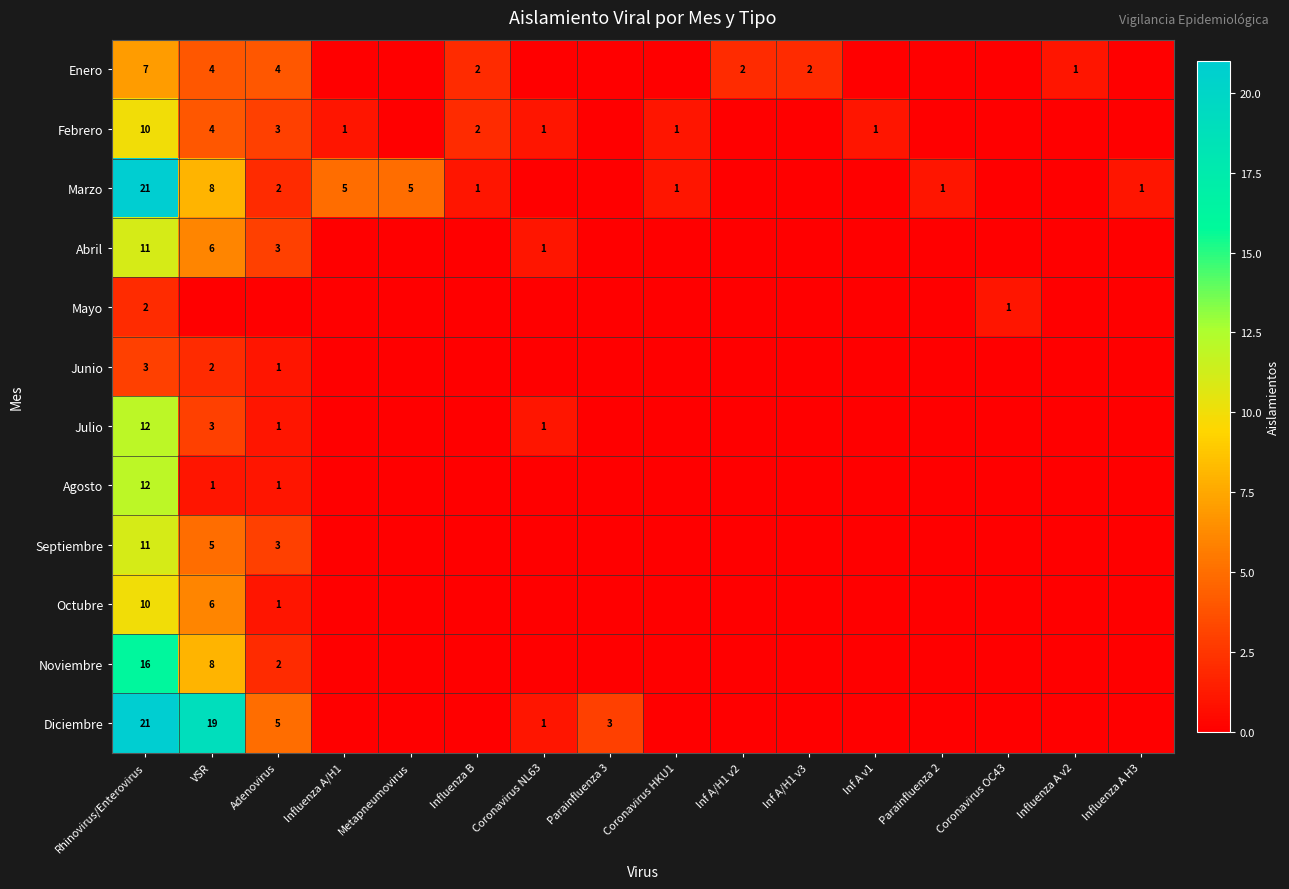

The value of Marzo at Rhinovirus/Enterovirus is 34. True or false?

False